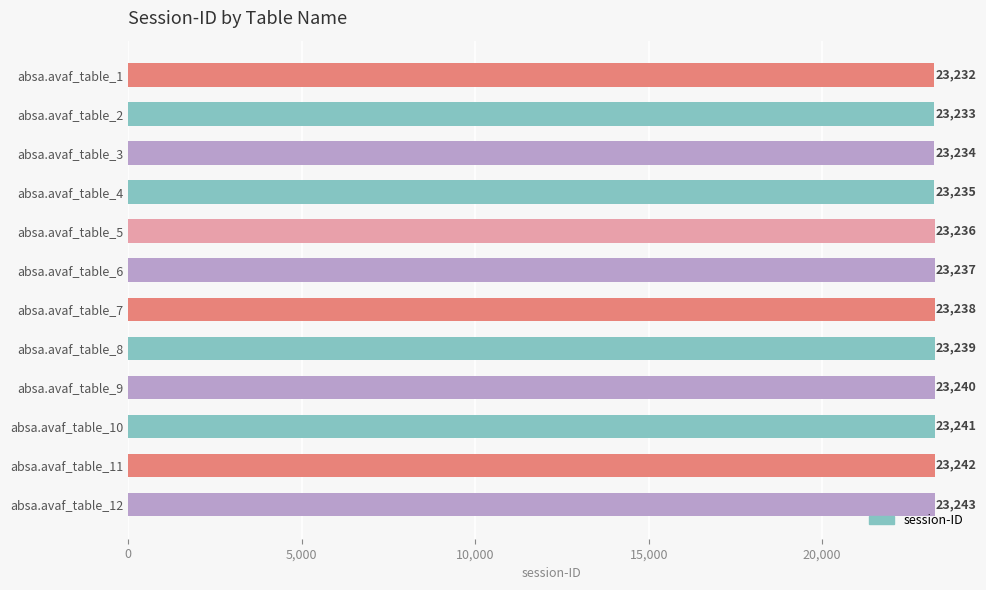

What is the value of the 12th bar from the top?

23243